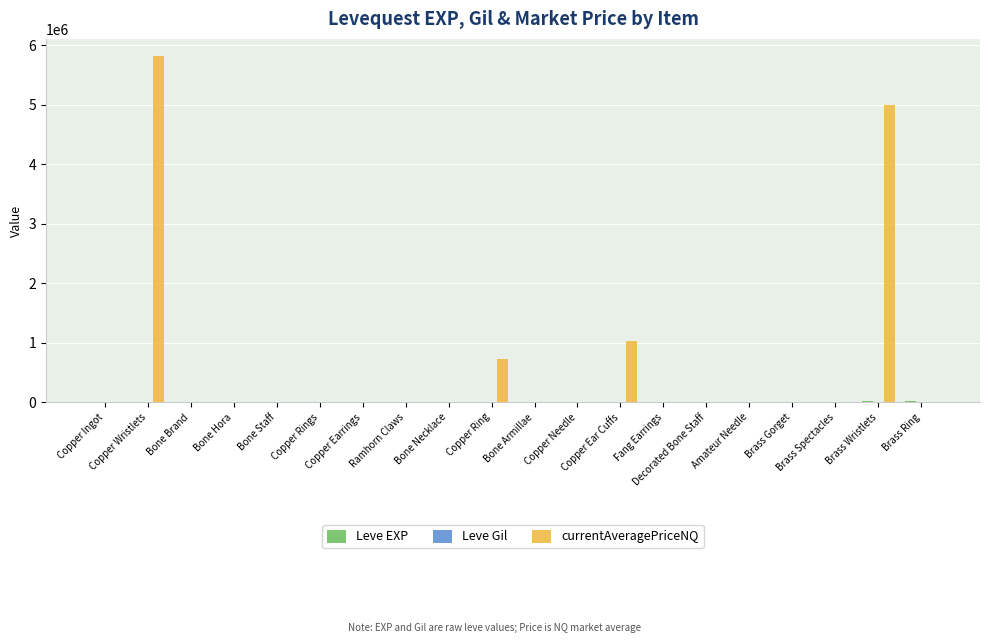

Reading left to right, list all the values displayed in this chart.

Leve EXP: Copper Ingot=630	Copper Wristlets=1690	Bone Brand=450	Bone Hora=720	Bone Staff=630	Copper Rings=630	Copper Earrings=3600	Ramhorn Claws=2230	Bone Necklace=3040	Copper Ring=3600	Bone Armillae=1980	Copper Needle=3600	Copper Ear Cuffs=9990	Fang Earrings=7880	Decorated Bone Staff=7880	Amateur Needle=2230	Brass Gorget=9990	Brass Spectacles=6880	Brass Wristlets=18910	Brass Ring=13040
Leve Gil: Copper Ingot=113	Copper Wristlets=116	Bone Brand=112	Bone Hora=112	Bone Staff=113	Copper Rings=112	Copper Earrings=139	Ramhorn Claws=170	Bone Necklace=169	Copper Ring=139	Bone Armillae=140	Copper Needle=139	Copper Ear Cuffs=168	Fang Earrings=288	Decorated Bone Staff=250	Amateur Needle=168	Brass Gorget=293	Brass Spectacles=288	Brass Wristlets=245	Brass Ring=173
currentAveragePriceNQ: Copper Ingot=7	Copper Wristlets=5812750	Bone Brand=108	Bone Hora=5000	Bone Staff=0	Copper Rings=0	Copper Earrings=0	Ramhorn Claws=5000	Bone Necklace=7645	Copper Ring=724311	Bone Armillae=0	Copper Needle=200	Copper Ear Cuffs=1035768	Fang Earrings=0	Decorated Bone Staff=0	Amateur Needle=0	Brass Gorget=0	Brass Spectacles=997	Brass Wristlets=5000500	Brass Ring=0